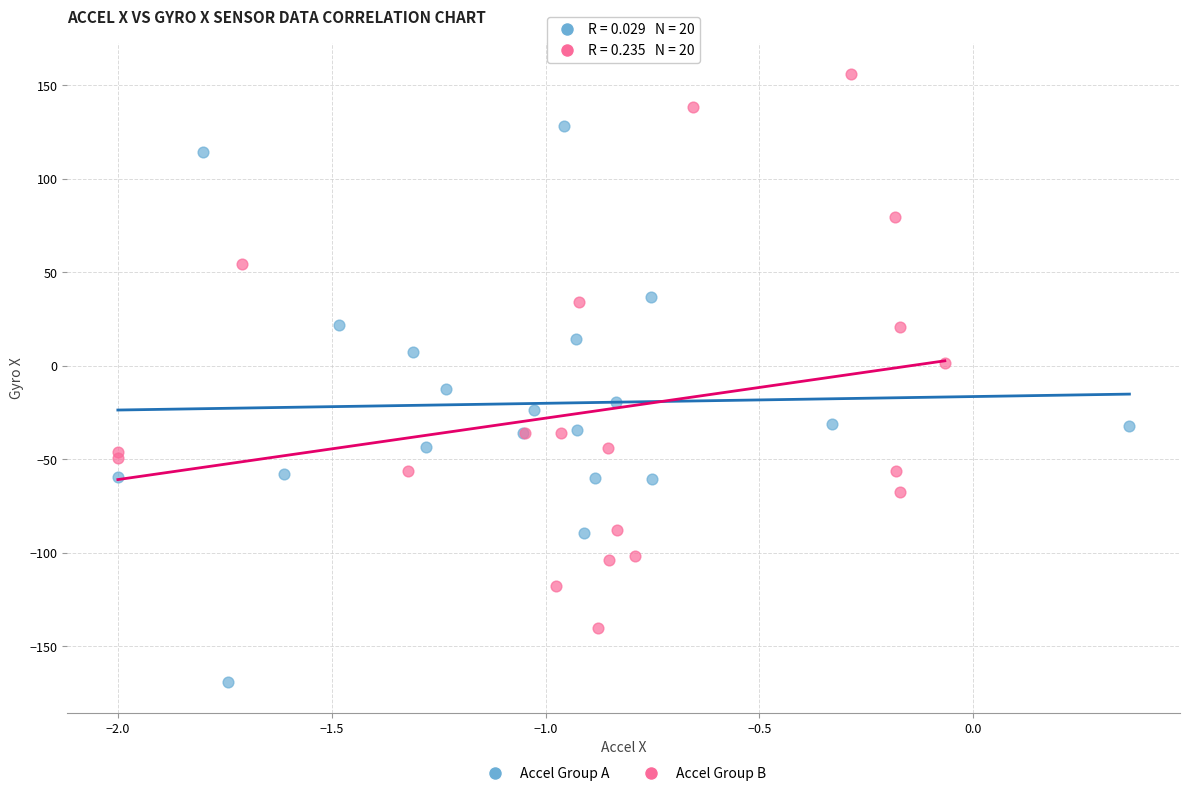

Which series contains the lowest Y value?

Accel Group A